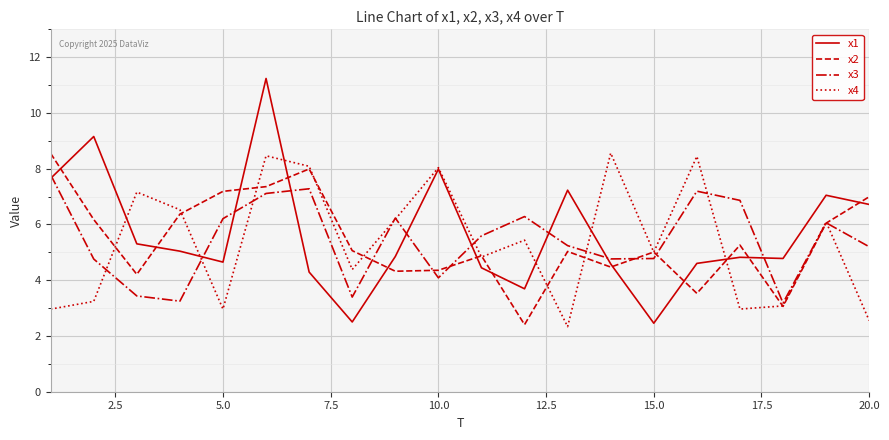

Which series has the largest range (max minus min)?

x1